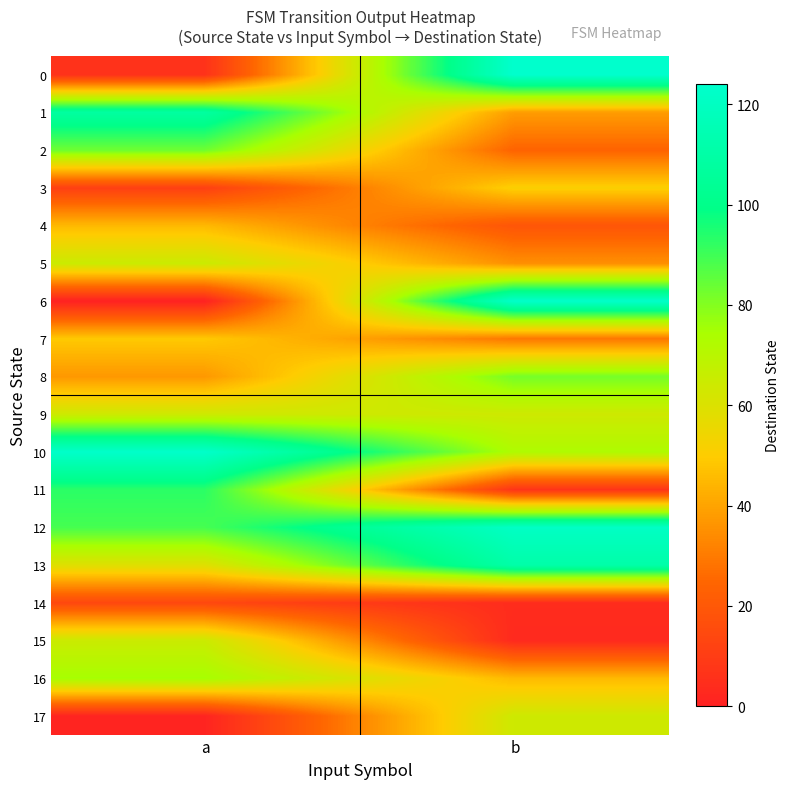

List the series in order of their peak value, lowest first.

14, 4, 7, 3, 9, 17, 5, 15, 16, 8, 2, 11, 1, 13, 12, 6, 10, 0